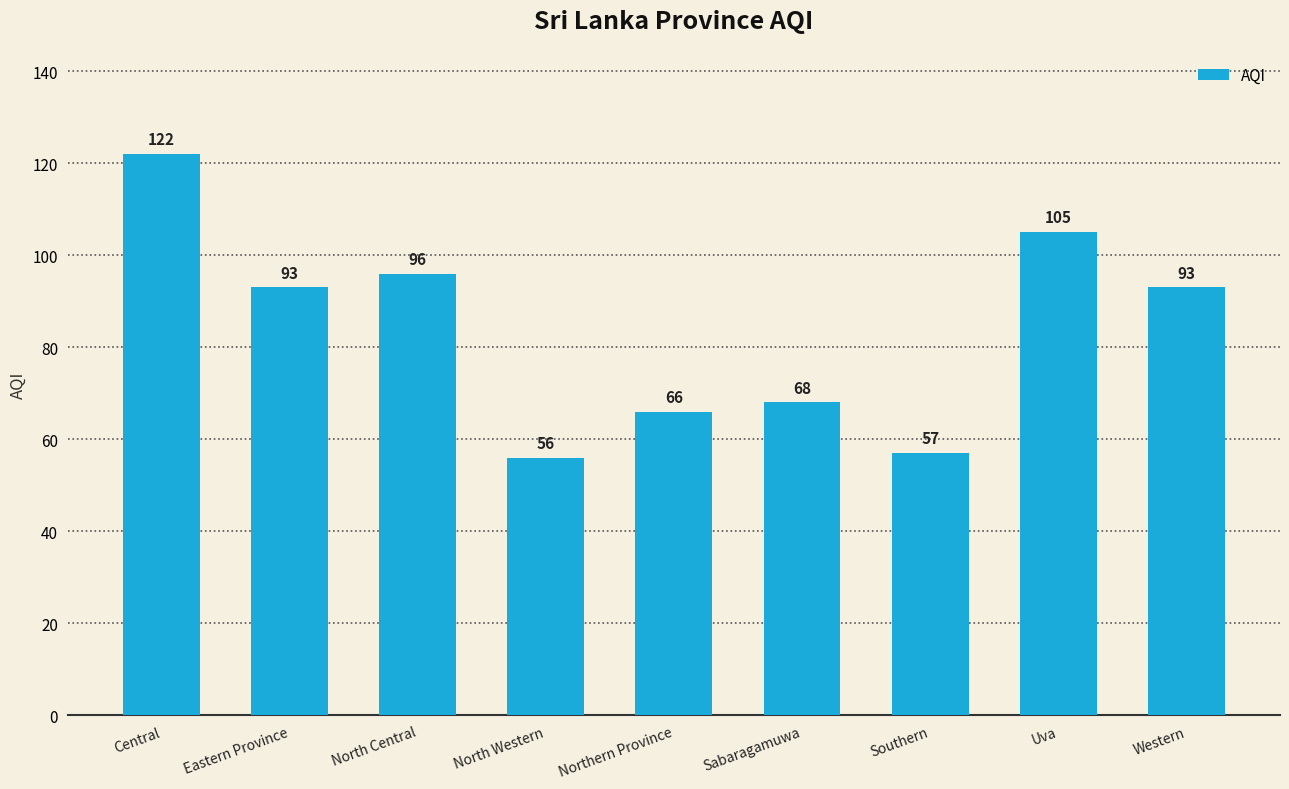

Reading left to right, what are all the values shown in this chart?

Central=122	Eastern Province=93	North Central=96	North Western=56	Northern Province=66	Sabaragamuwa=68	Southern=57	Uva=105	Western=93